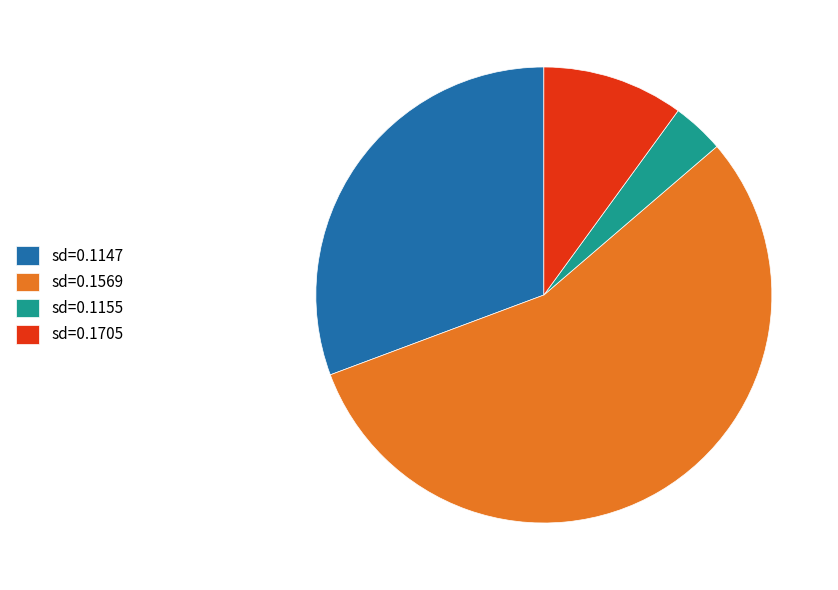

How many segments does this pie chart have?

4